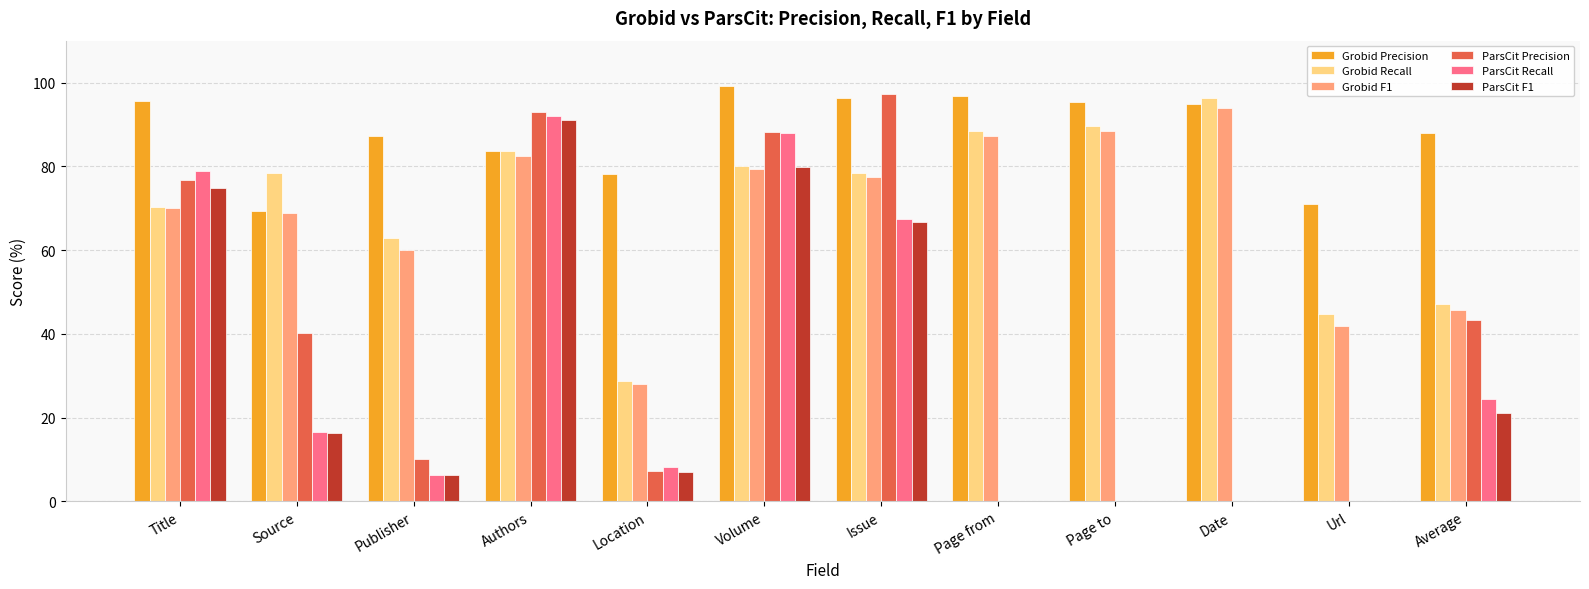

What is the average value of the Grobid F1 series?

68.6